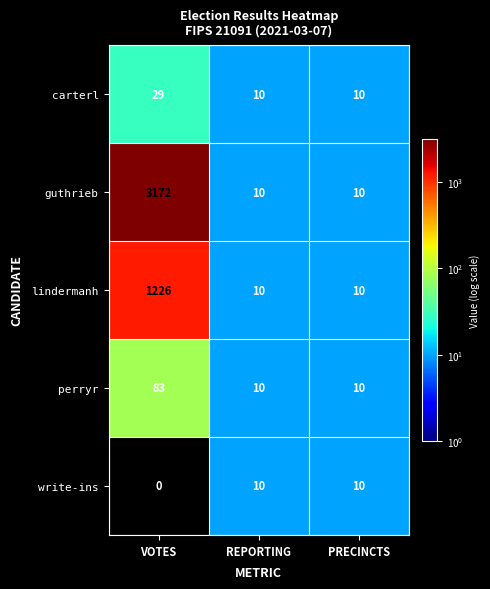

At which category is the sum across all series the highest?

VOTES